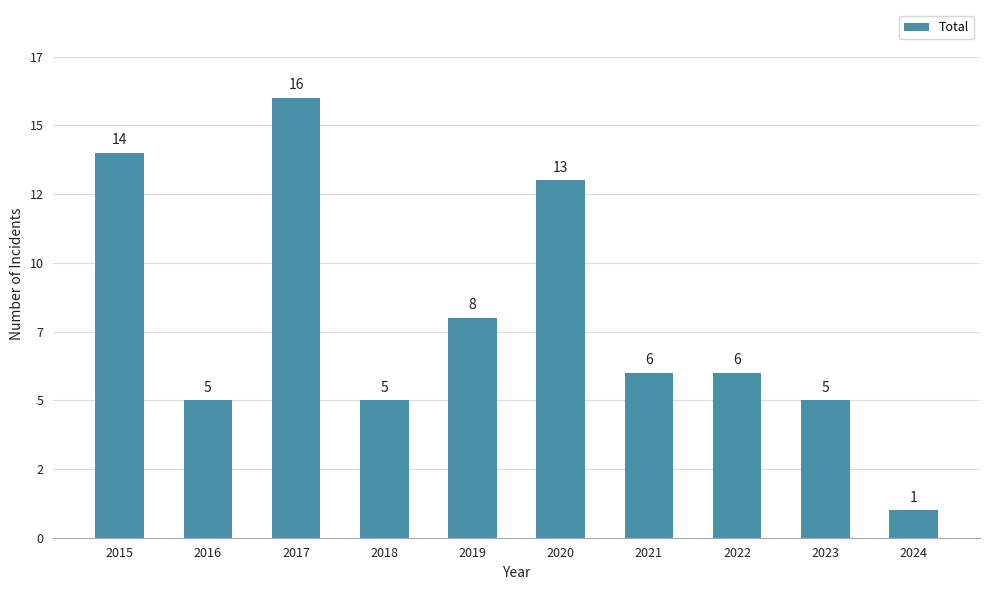

Does the chart contain any negative values?

No